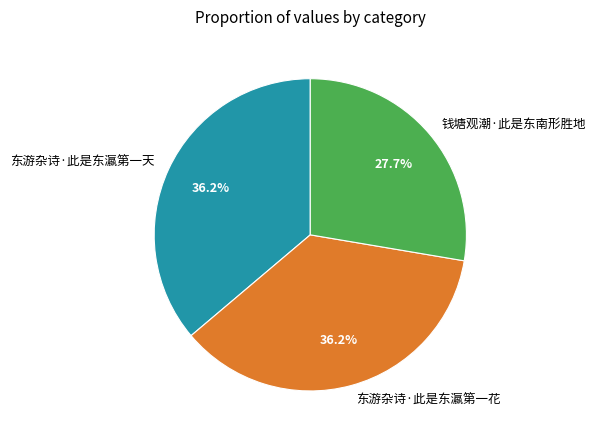

Combined, do 东游杂诗·此是东瀛第一花 and 钱塘观潮·此是东南形胜地 account for over 50%?

Yes